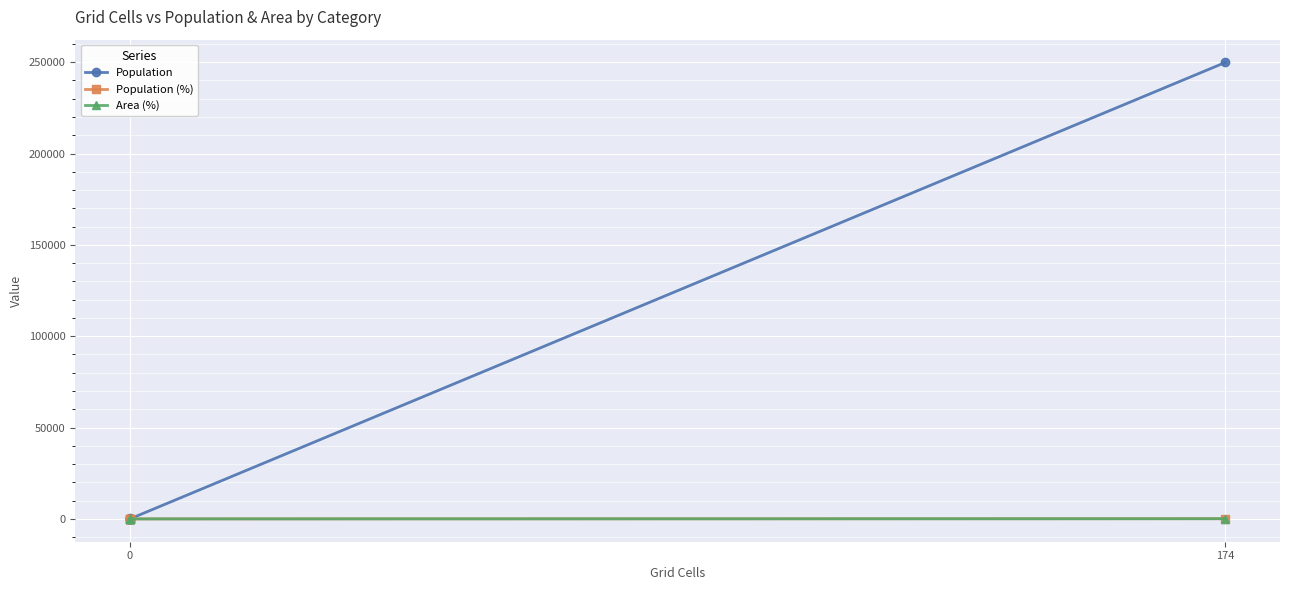

True or false: Population and Population (%) intersect in this chart.

False